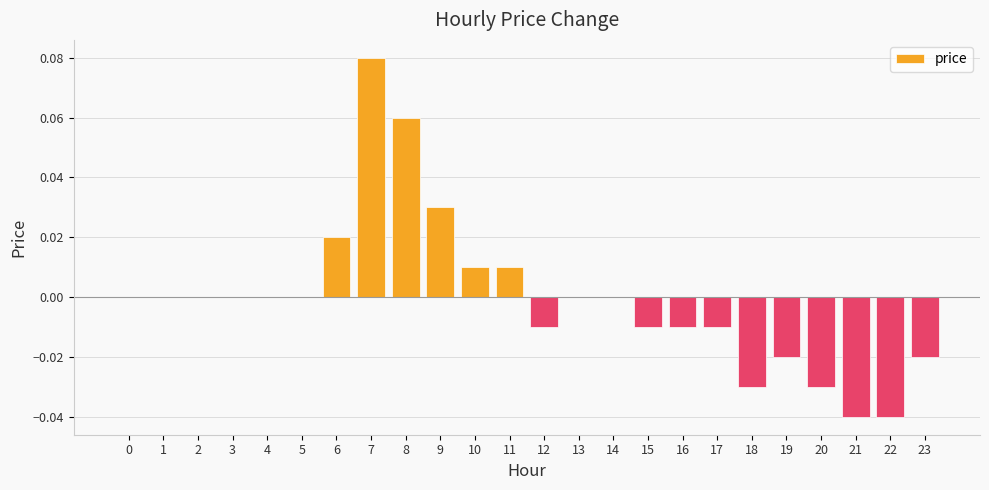

True or false: the data shows -0.1 at 22.

False